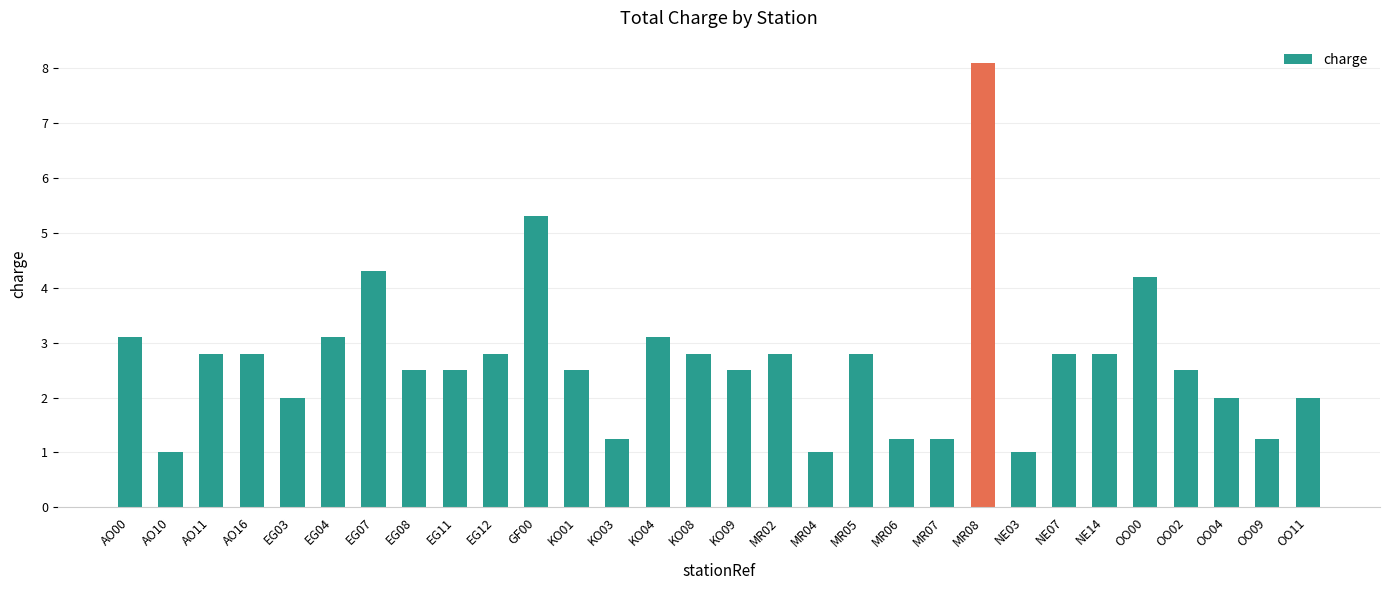

What is the value of the 28th bar from the left?

2.0